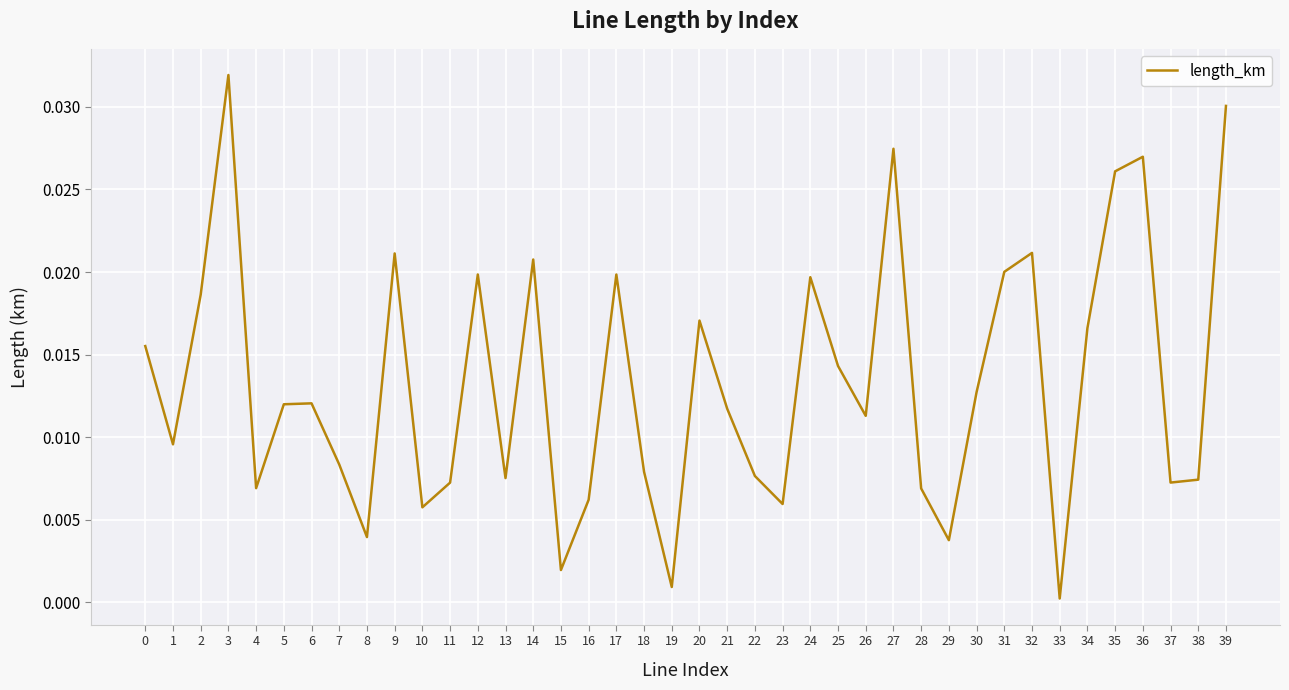

How many series are shown in this chart?

1